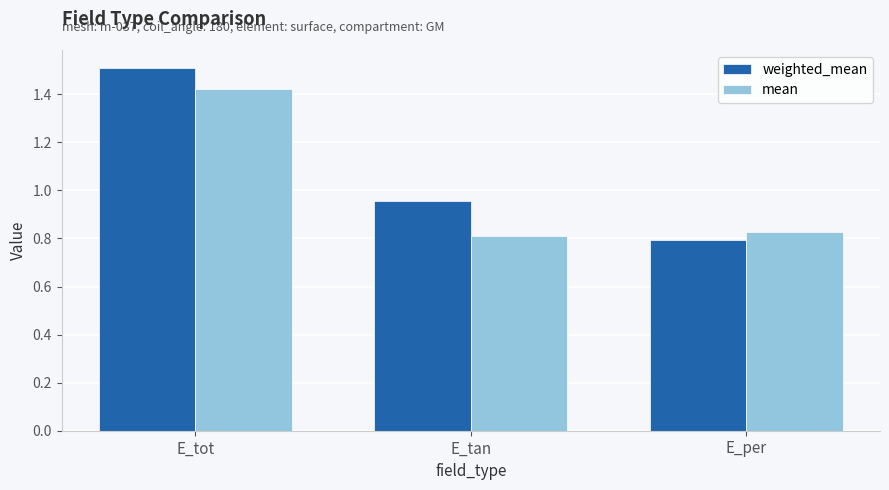

What is the sum of the mean values at E_tot and E_tan?

2.2